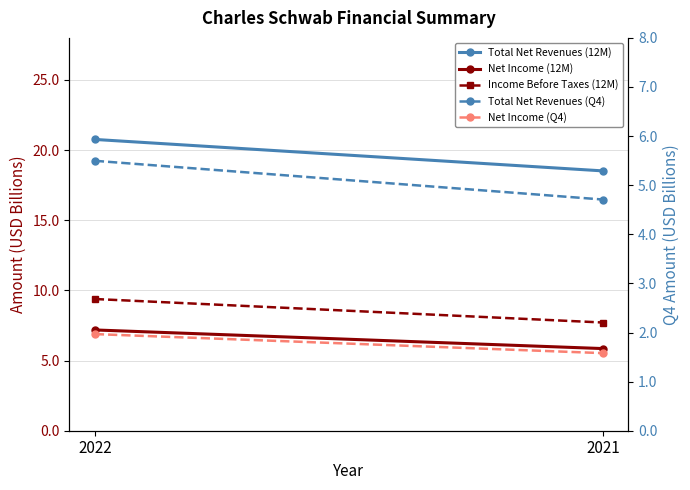

How many lines are shown in the chart?

5